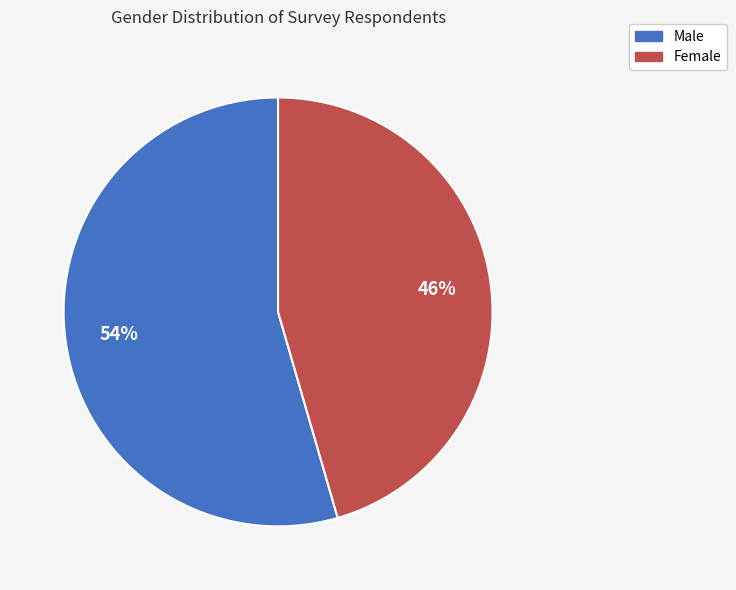

To the nearest percent, what portion does Female represent?

46%